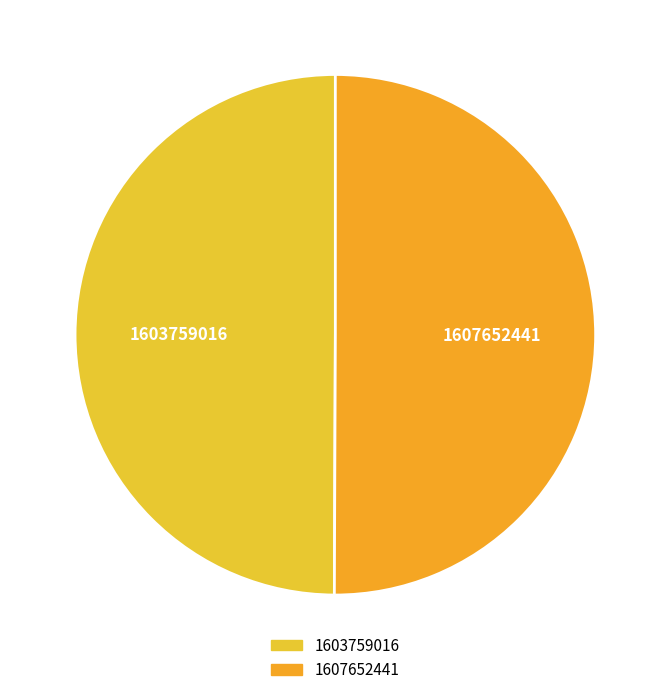

Rank the categories by value from highest to lowest.

1607652441, 1603759016